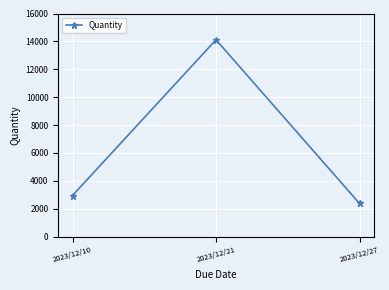

What is the difference between the maximum and second lowest values?

11165